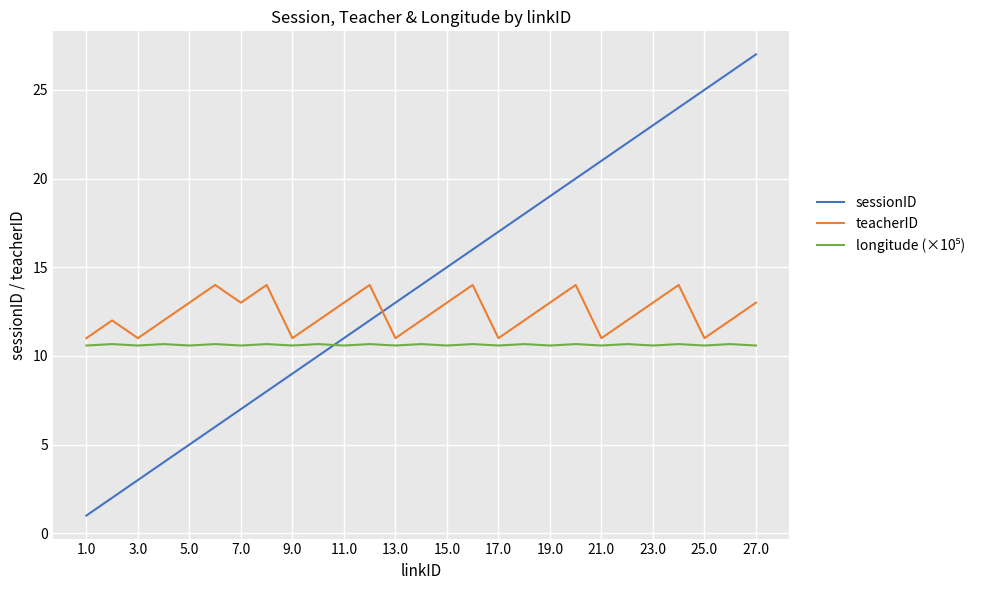

What is the lowest value of the teacherID series?

11.0